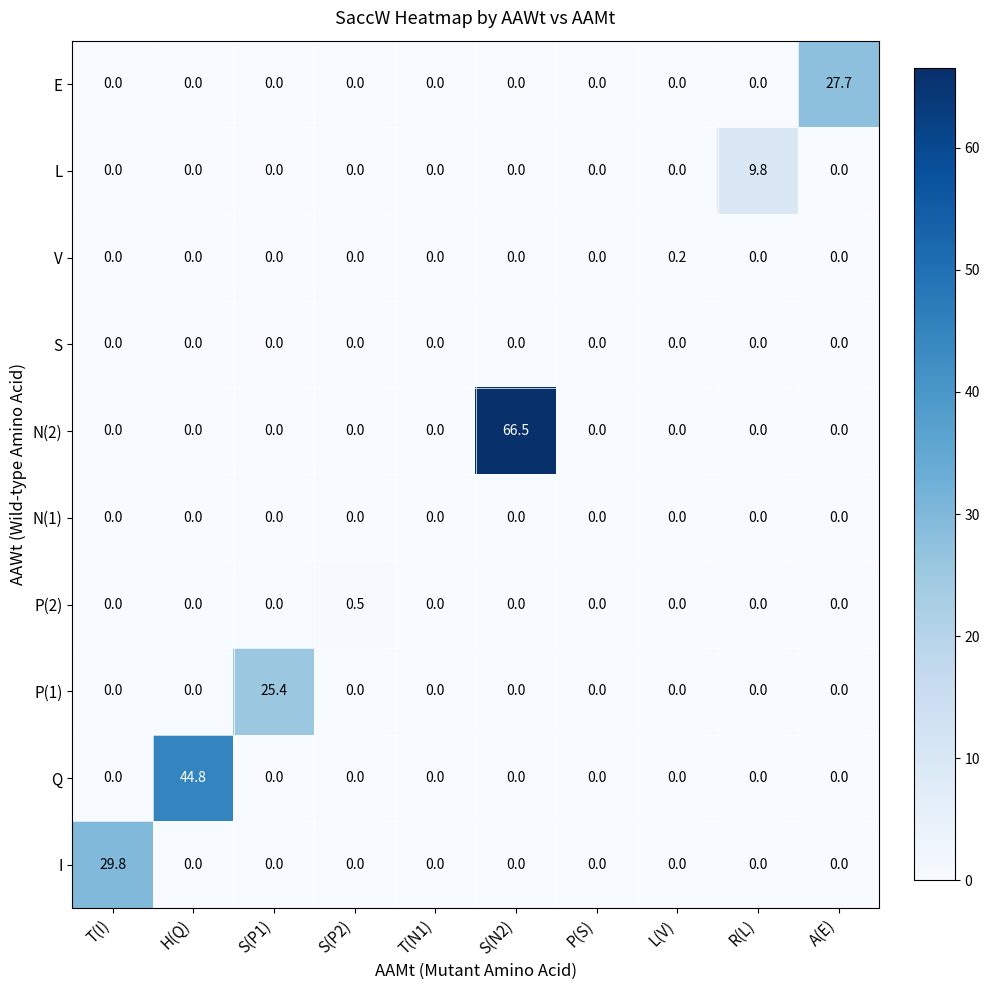

What is the total value across all series at S(P1)?

25.4